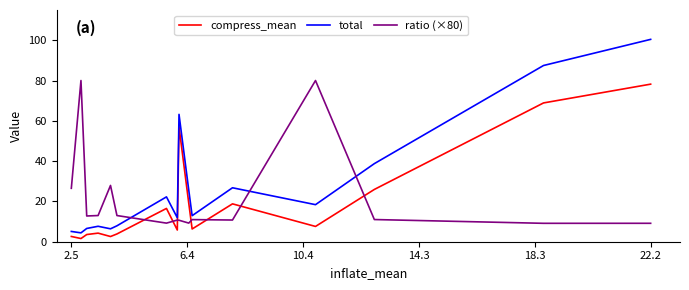

Rank the series by their maximum value, from lowest to highest.

compress_mean, ratio (×80), total